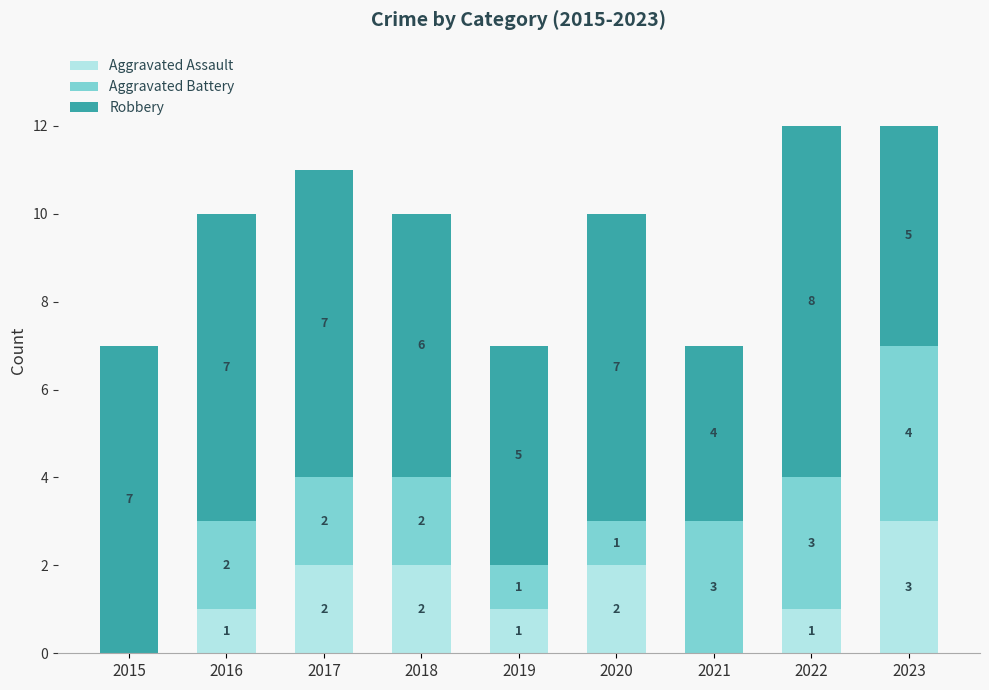

What is the total value across all series at 2018?

10